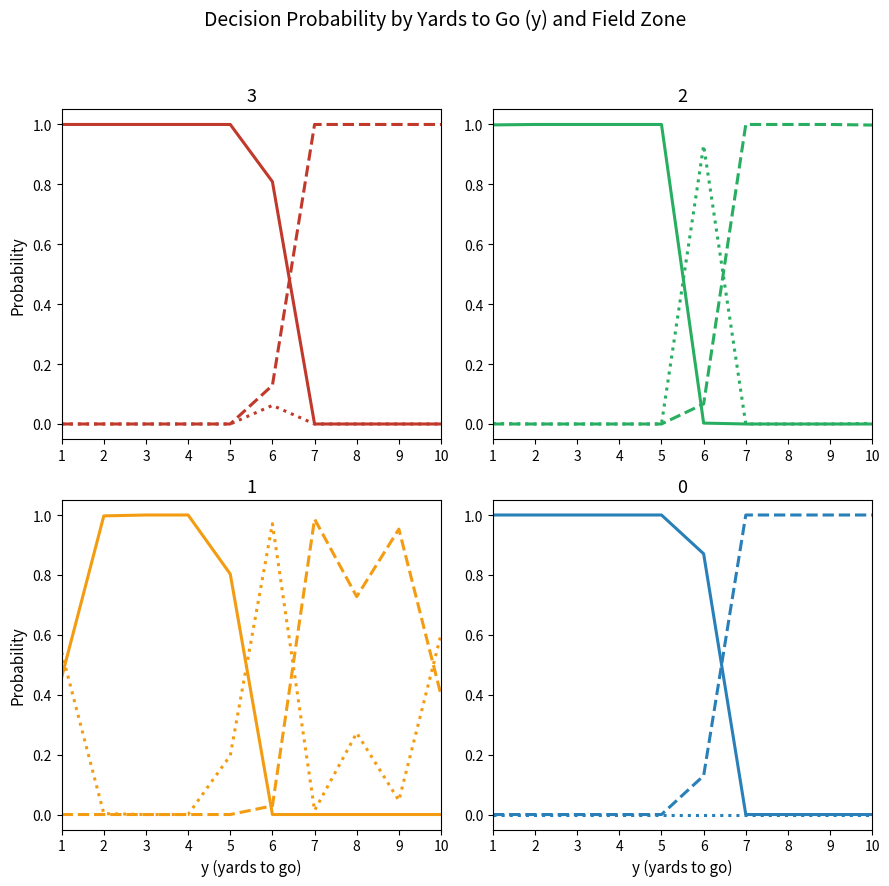

How many categories are shown in the chart?

10